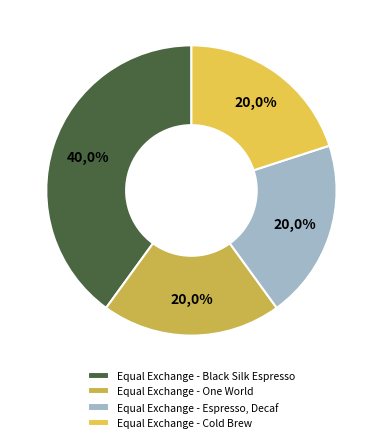

The Equal Exchange - Cold Brew slice represents 20% of the pie. True or false?

True